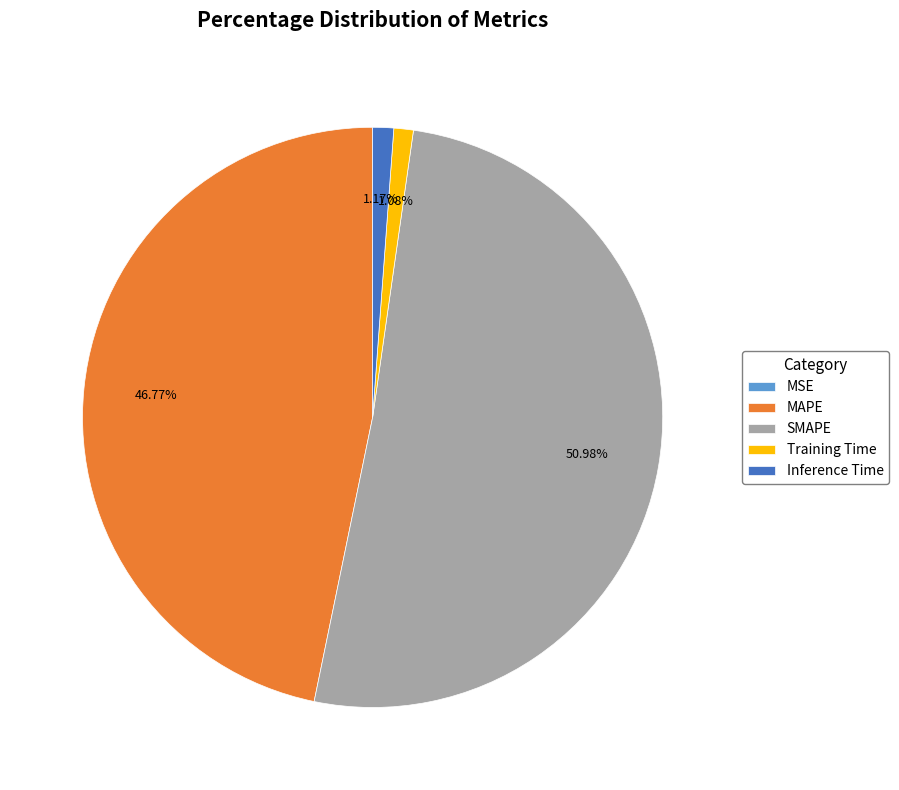

Which slice represents more than half of the pie?

SMAPE